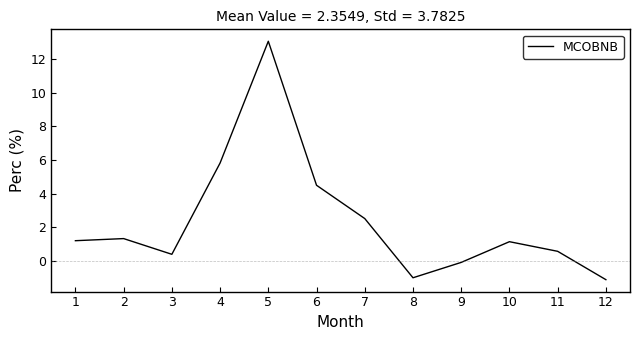

What is the smallest value displayed?

-1.1